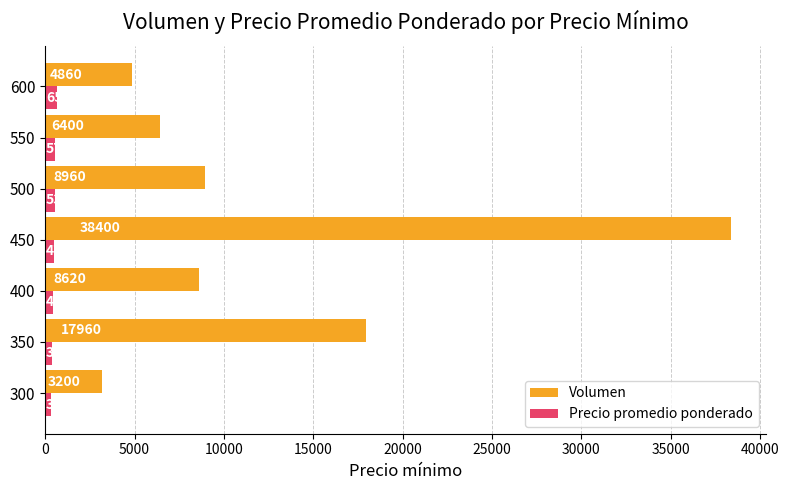

What is the difference between the maximum and second lowest values in the Precio promedio ponderado series?

275.0